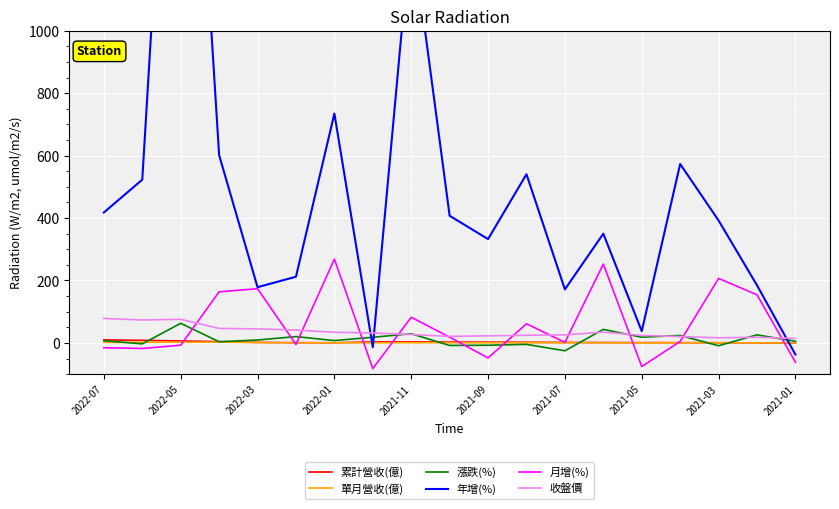

Where does the 年增(%) series first go above 392?

2022-07